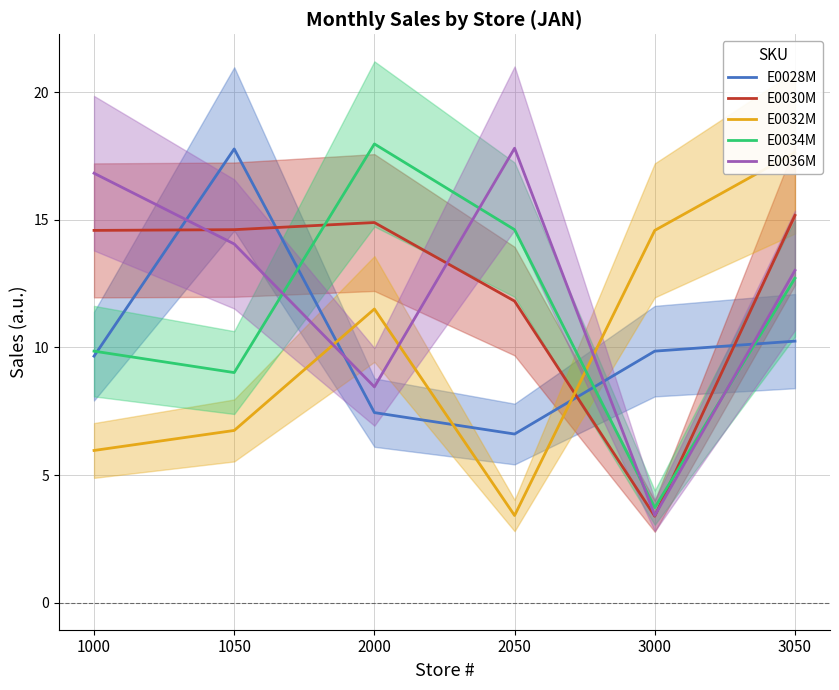

What is the value of the E0032M point at the 2nd from the left?

6.7